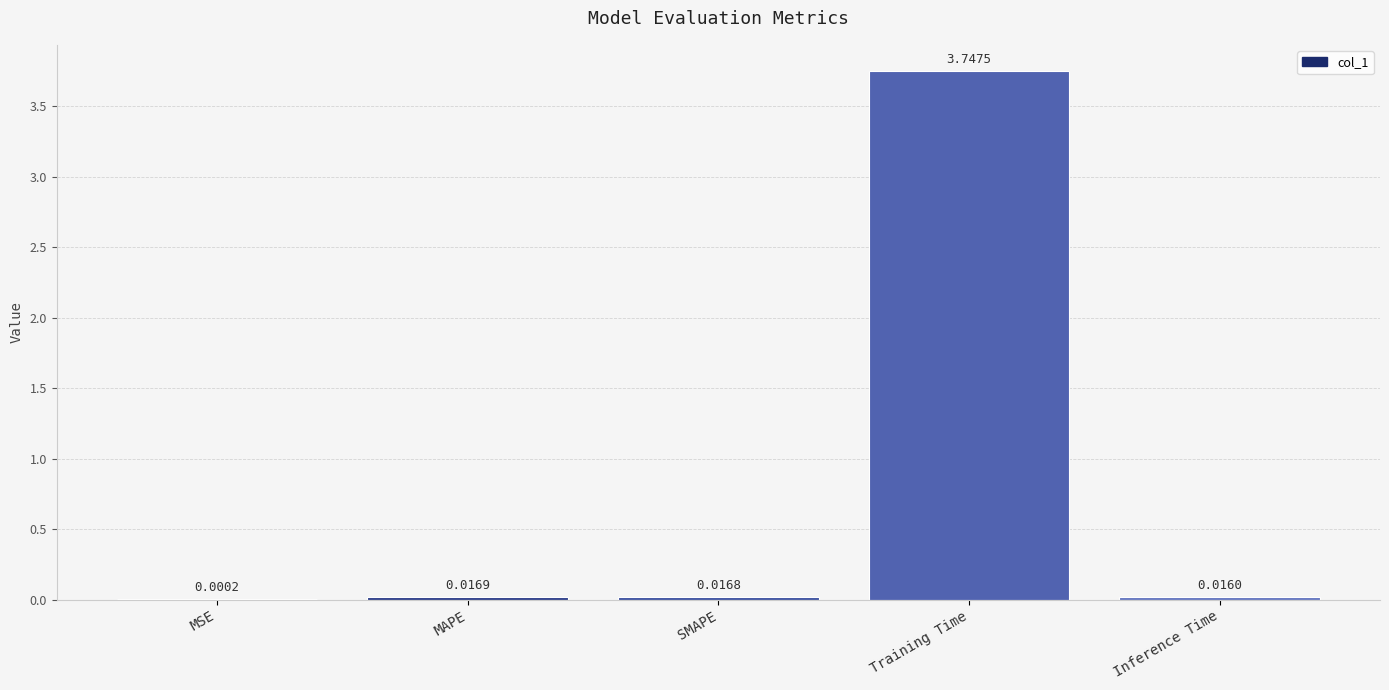

Between Inference Time and MSE, which is larger?

Inference Time